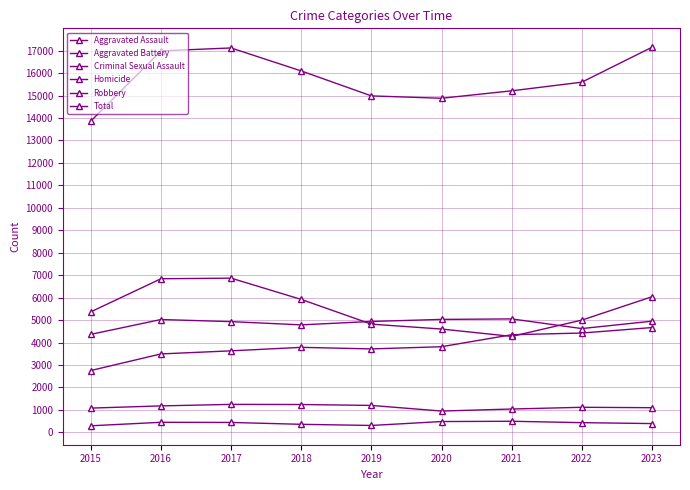

Does the chart have visible grid lines?

Yes